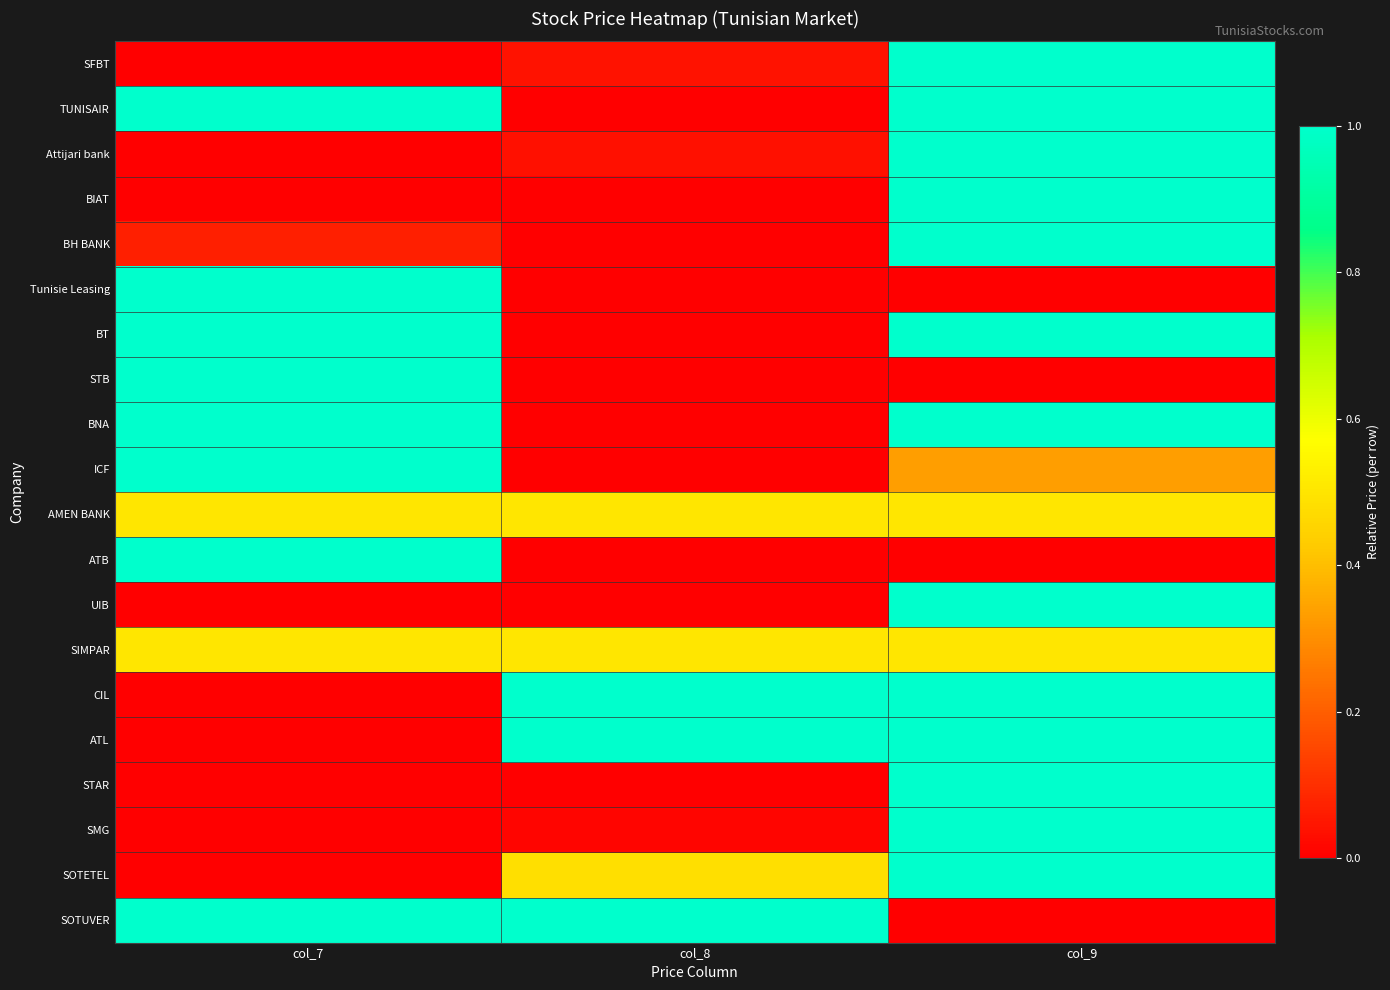

At which category does the chart reach its minimum across all series?

col_7